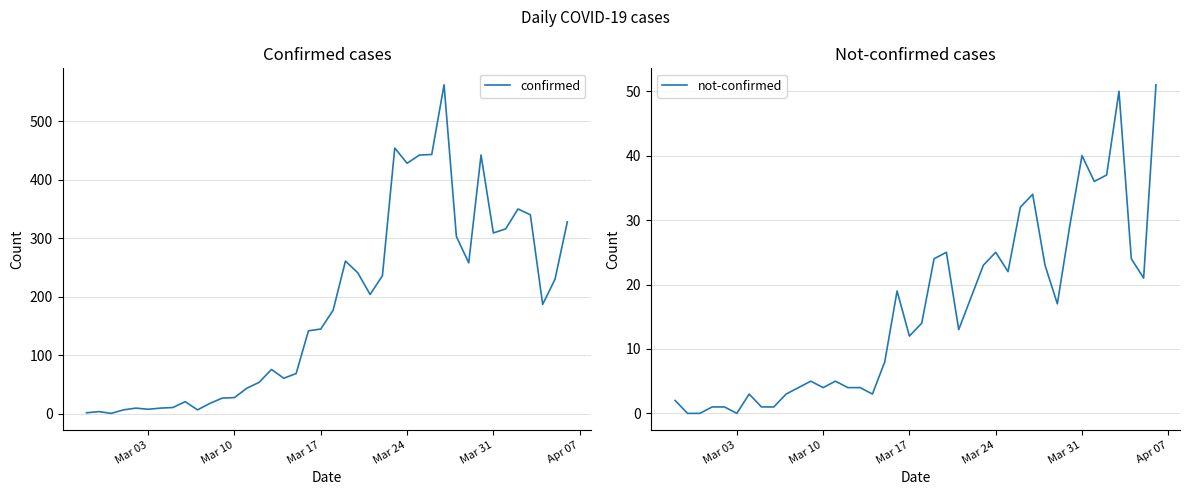

What is the highest value of the confirmed series?

562